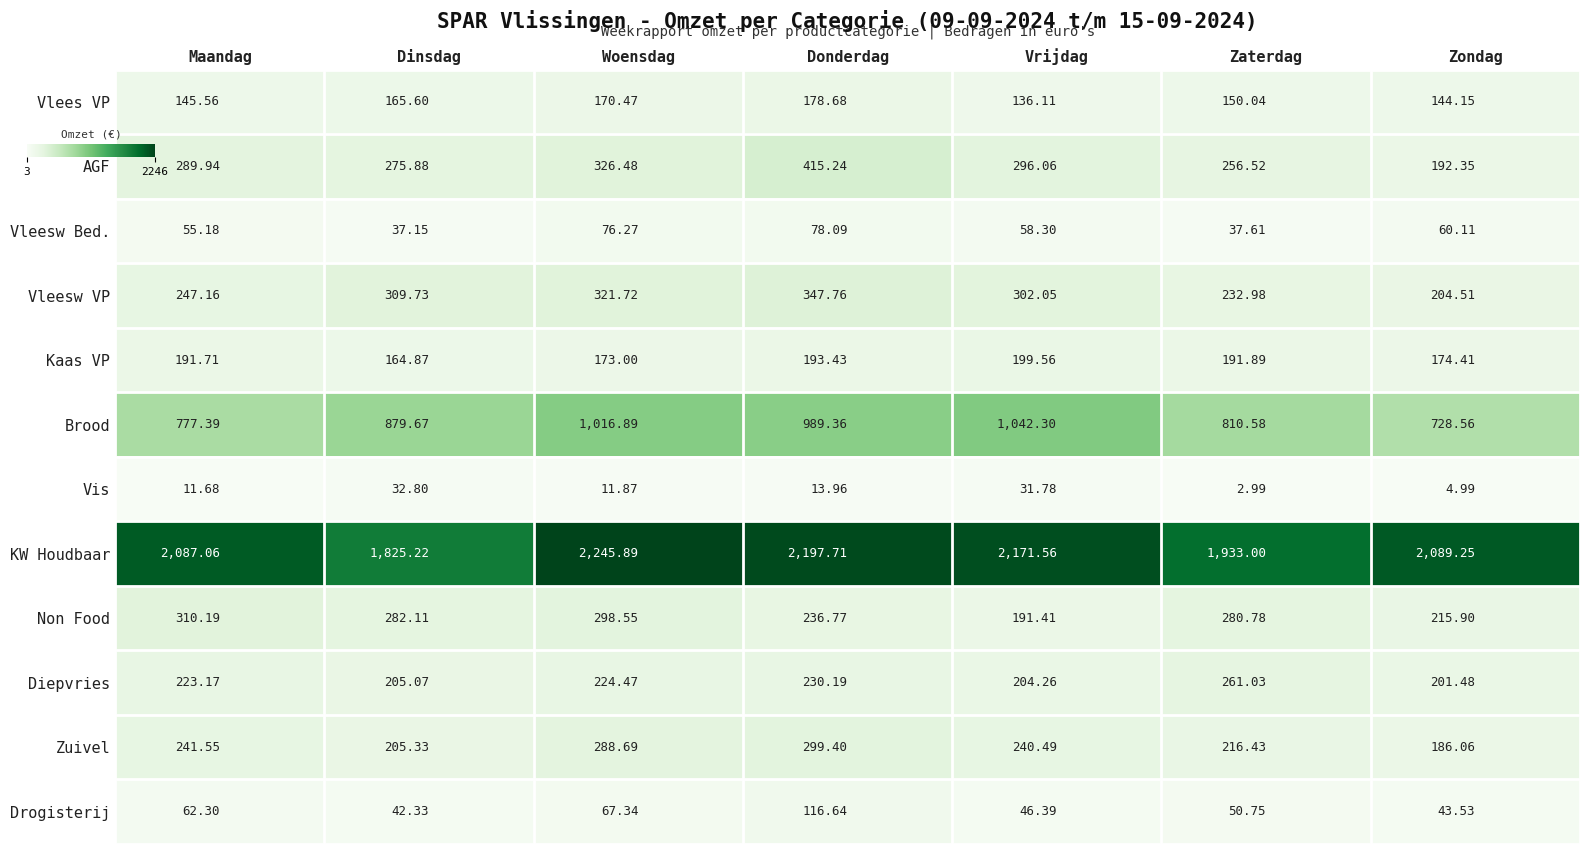

At Zaterdag, list the series in order from largest to smallest.

KW Houdbaar, Brood, Non Food, Diepvries, AGF, Vleesw VP, Zuivel, Kaas VP, Vlees VP, Drogisterij, Vleesw Bed., Vis